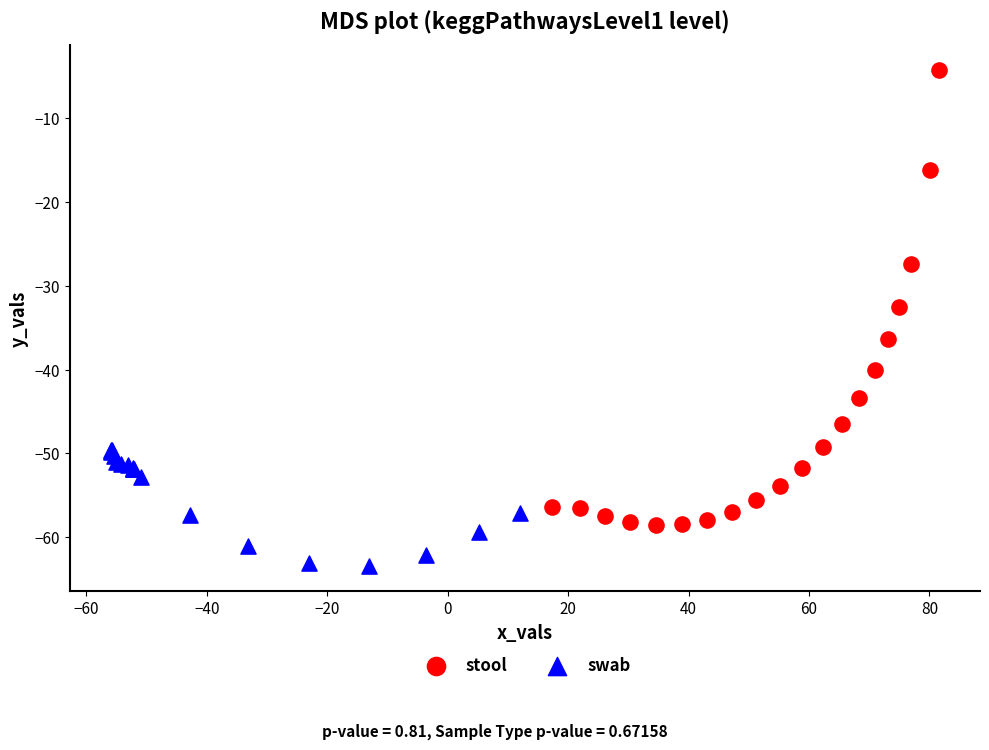

Which series contains the lowest Y value?

swab